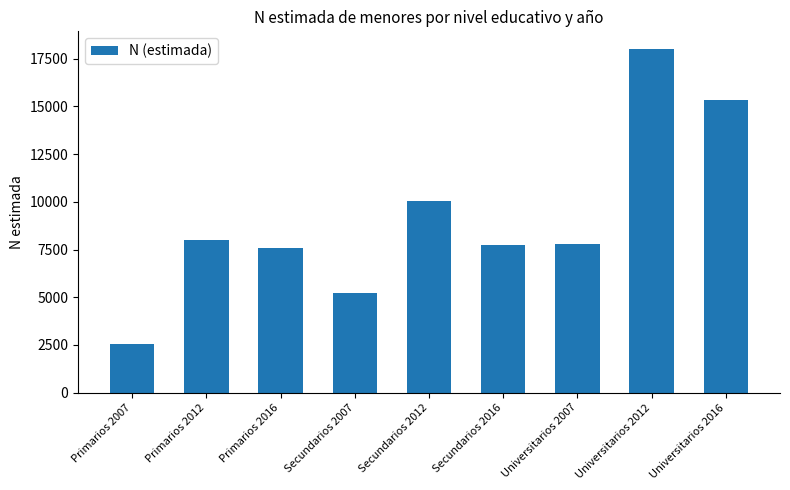

What is the value of the 3rd bar from the left?

7570